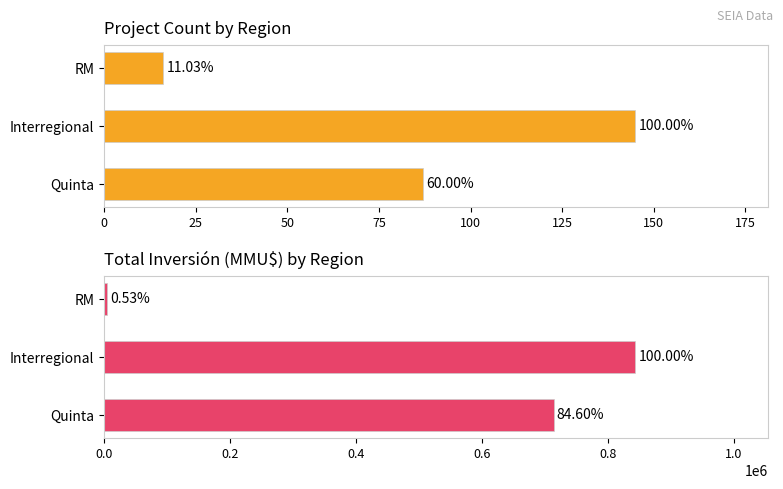

What is the minimum value for Count?

16